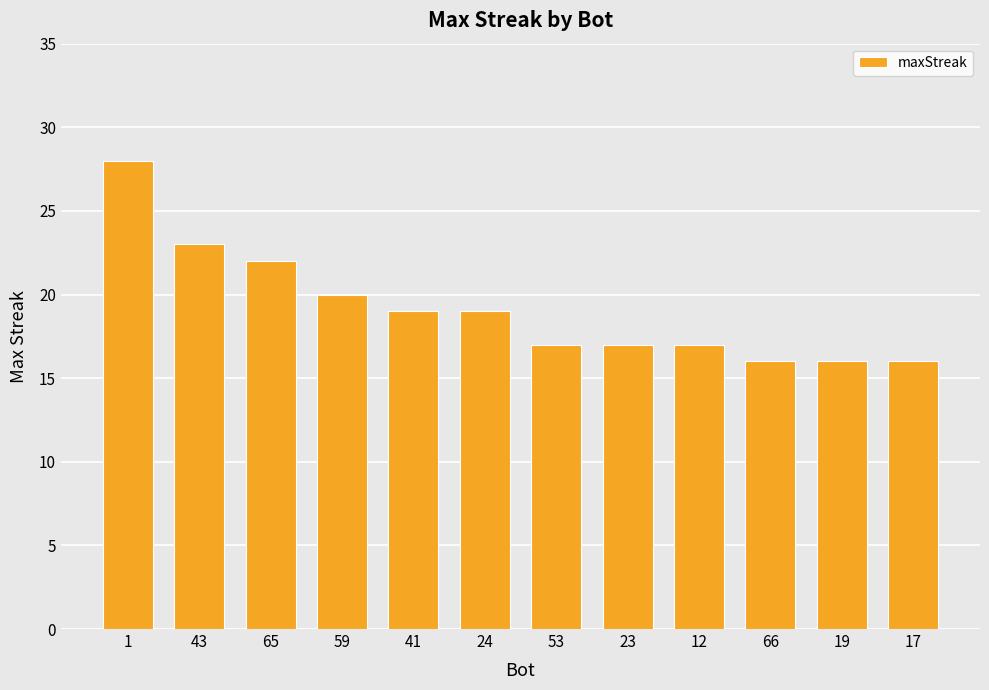

What is the greatest value displayed?

28